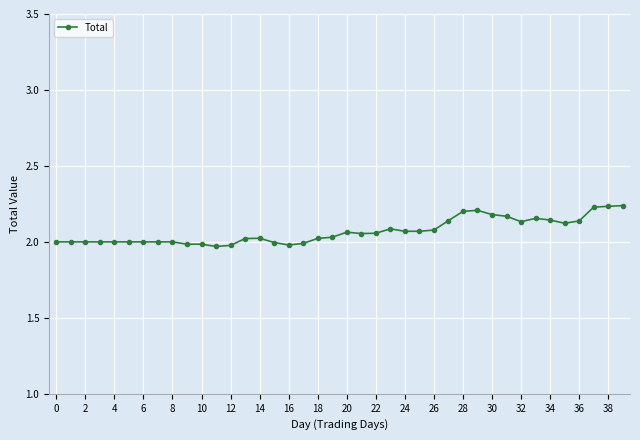

Count the number of data series in this chart.

1